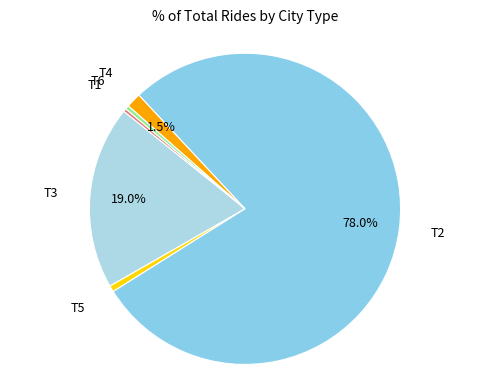

Is T2 the majority of the pie?

Yes